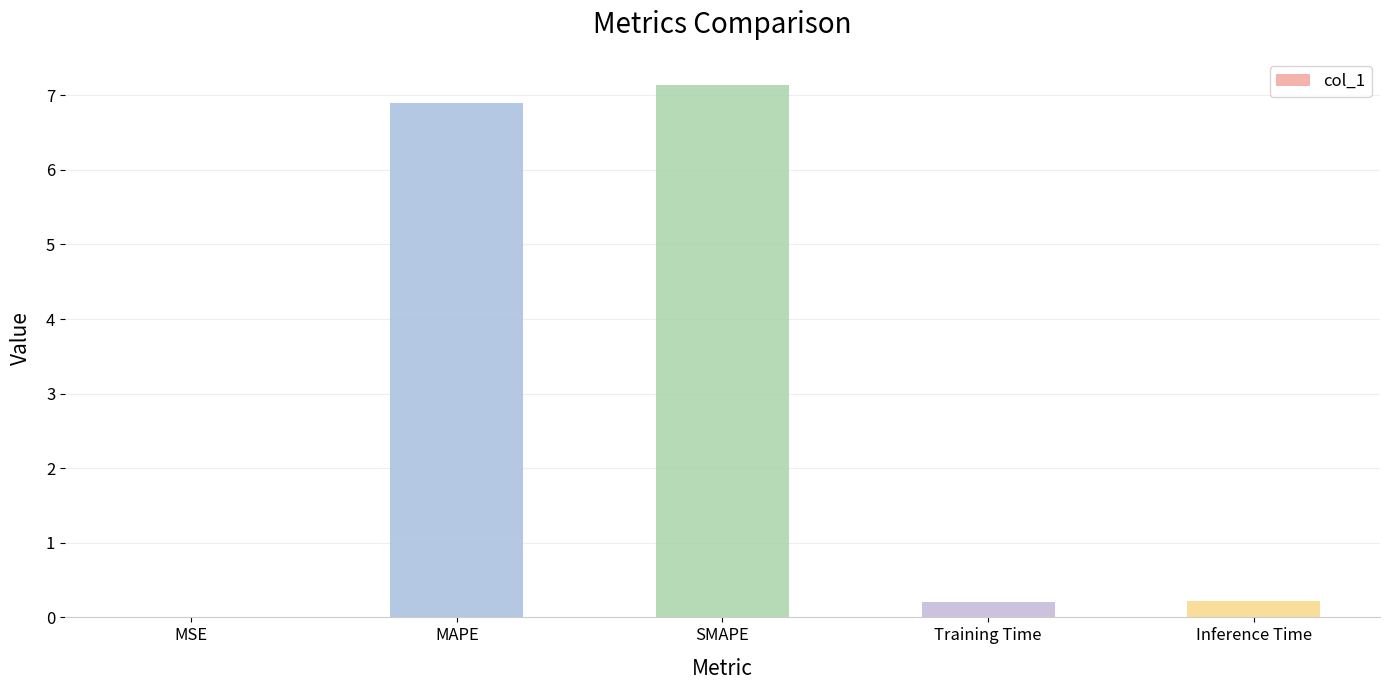

What is the sum of all values?

14.5